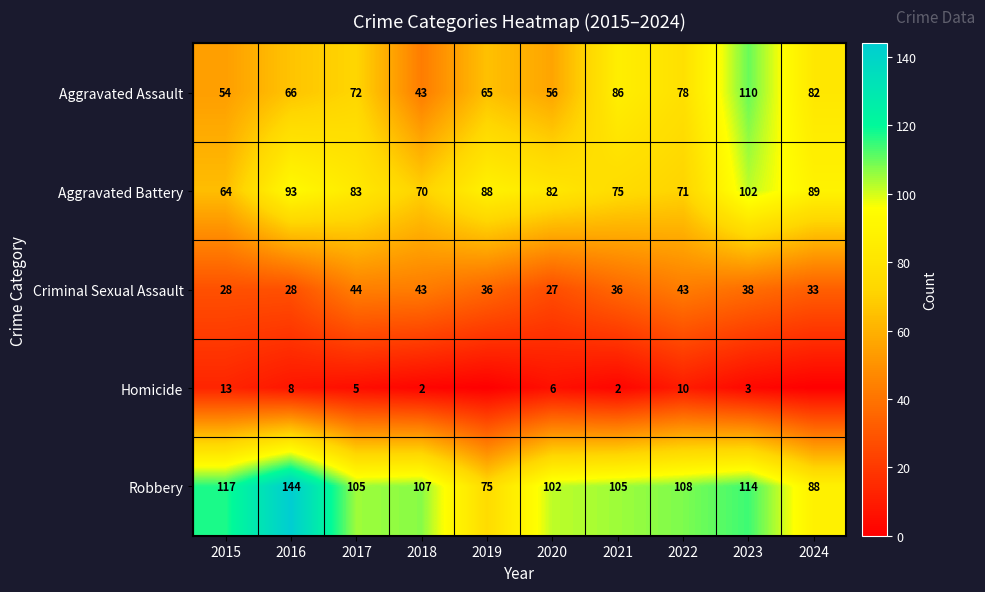

Where is Aggravated Assault nearest to the value 76?

2022